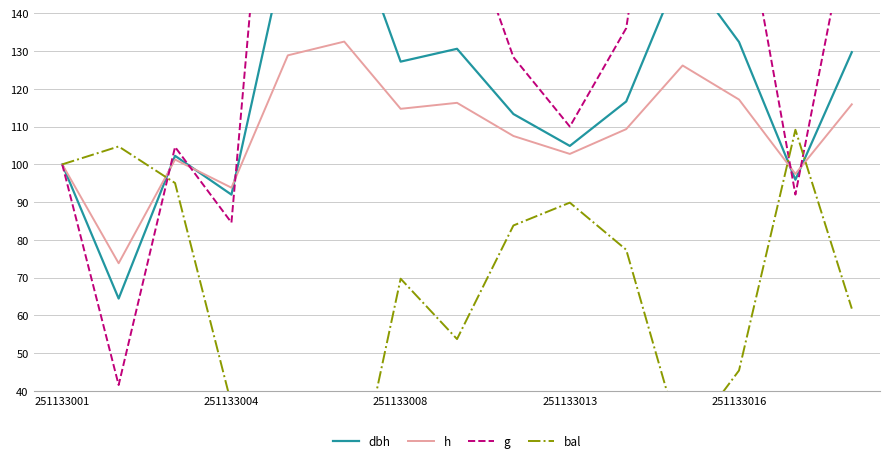

Which series has the widest spread of values?

g